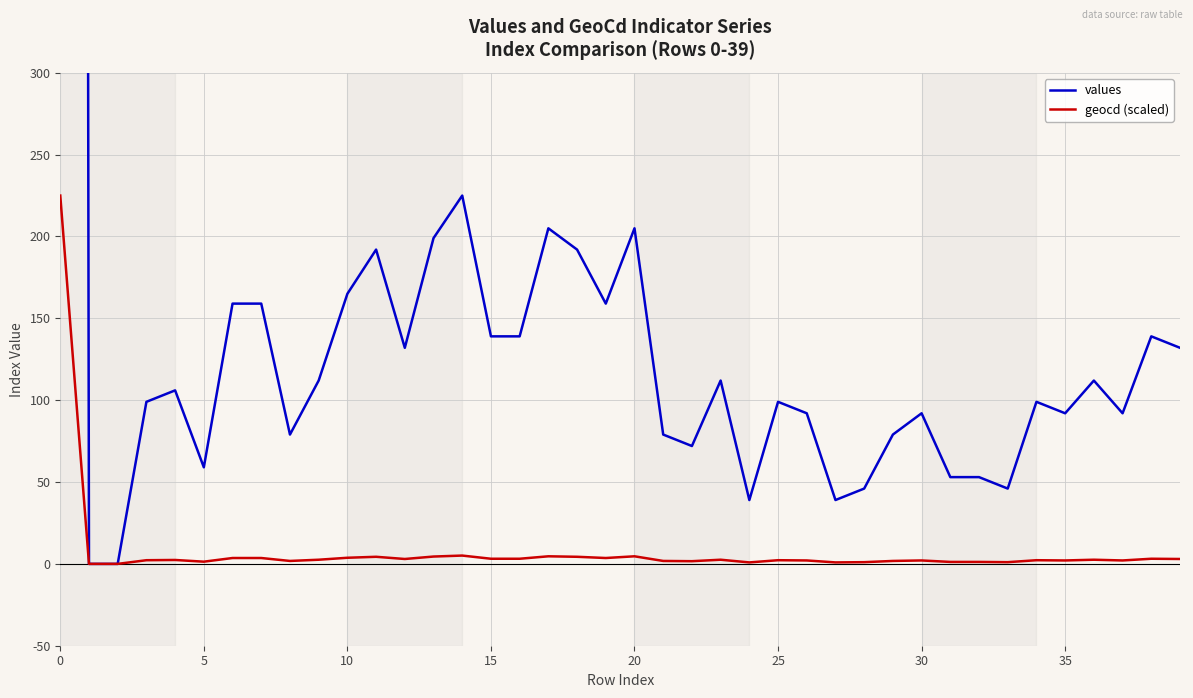

What is the label of the 36th point from the left?

35